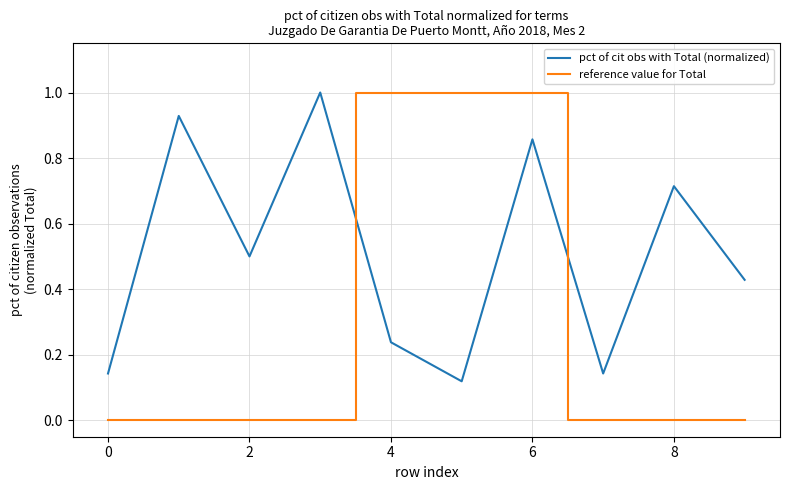

What is the maximum value for reference value for Total?

1.0